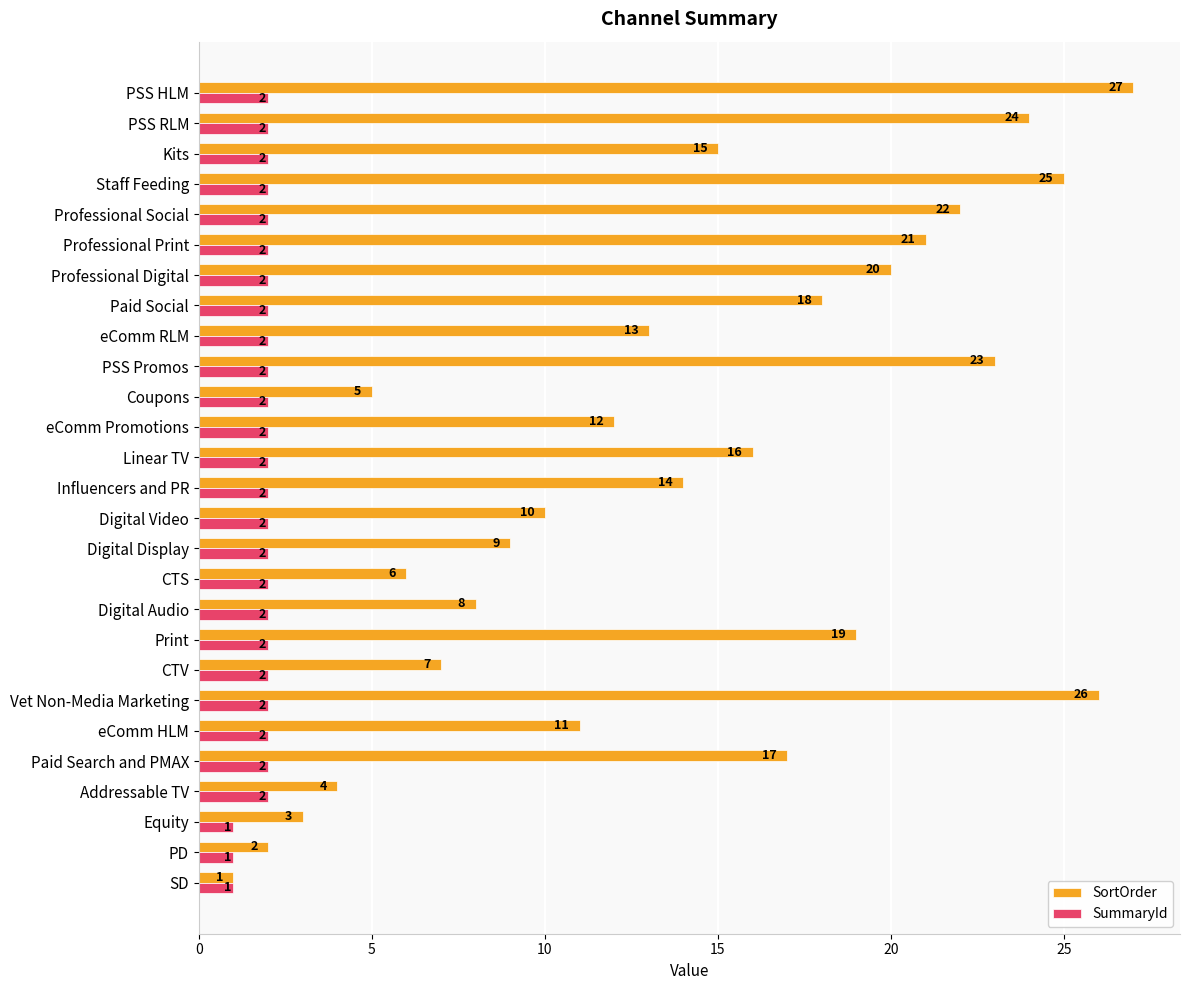

How many data points in SummaryId are less than 2?

3